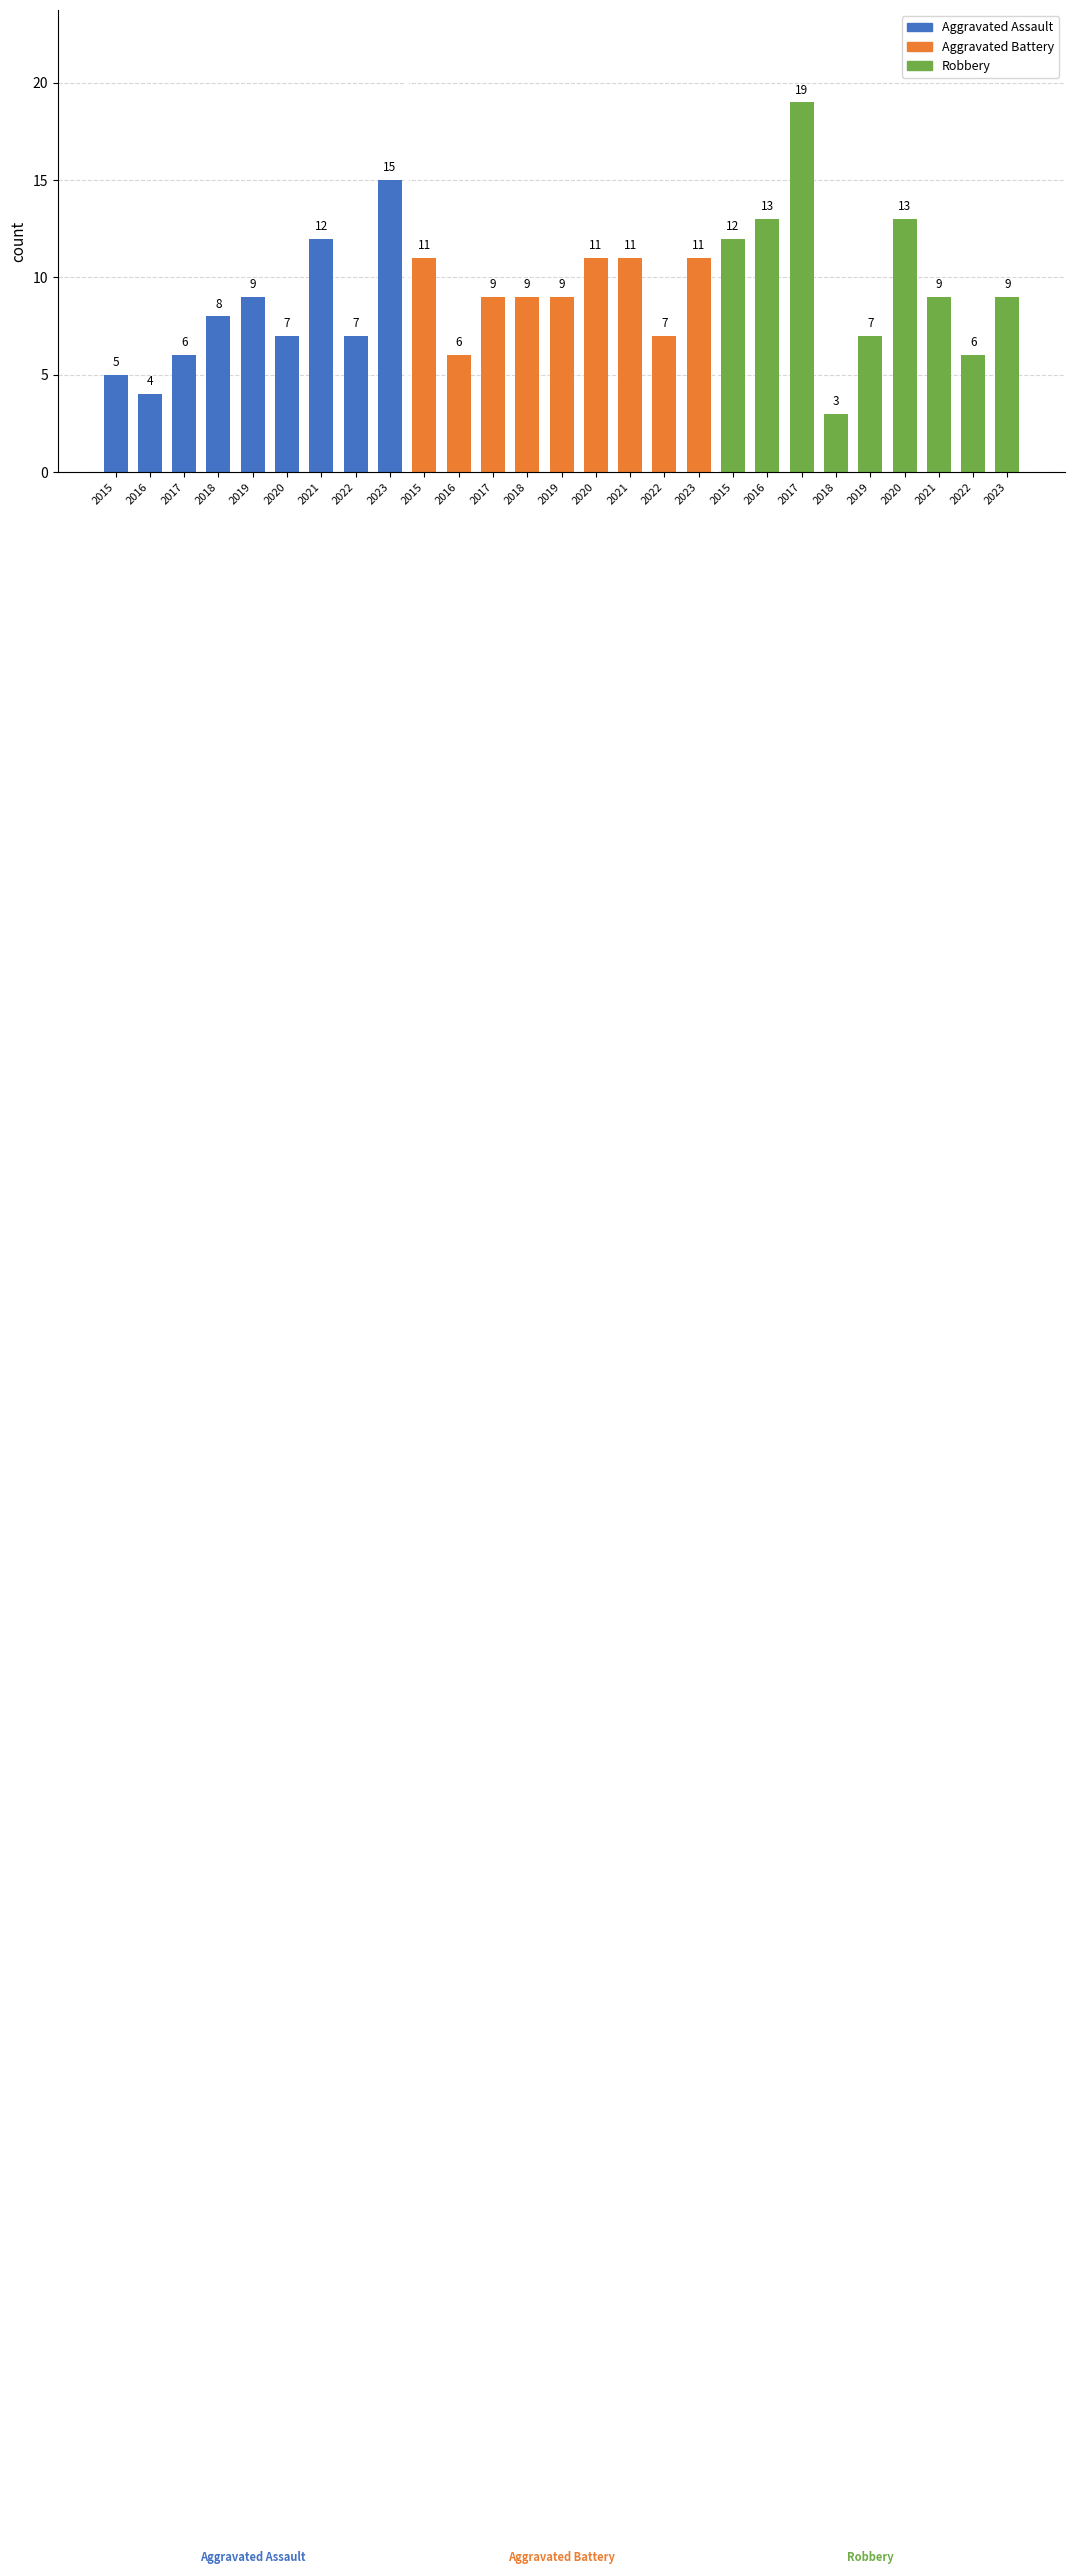

At which category does the chart reach its minimum across all series?

2018